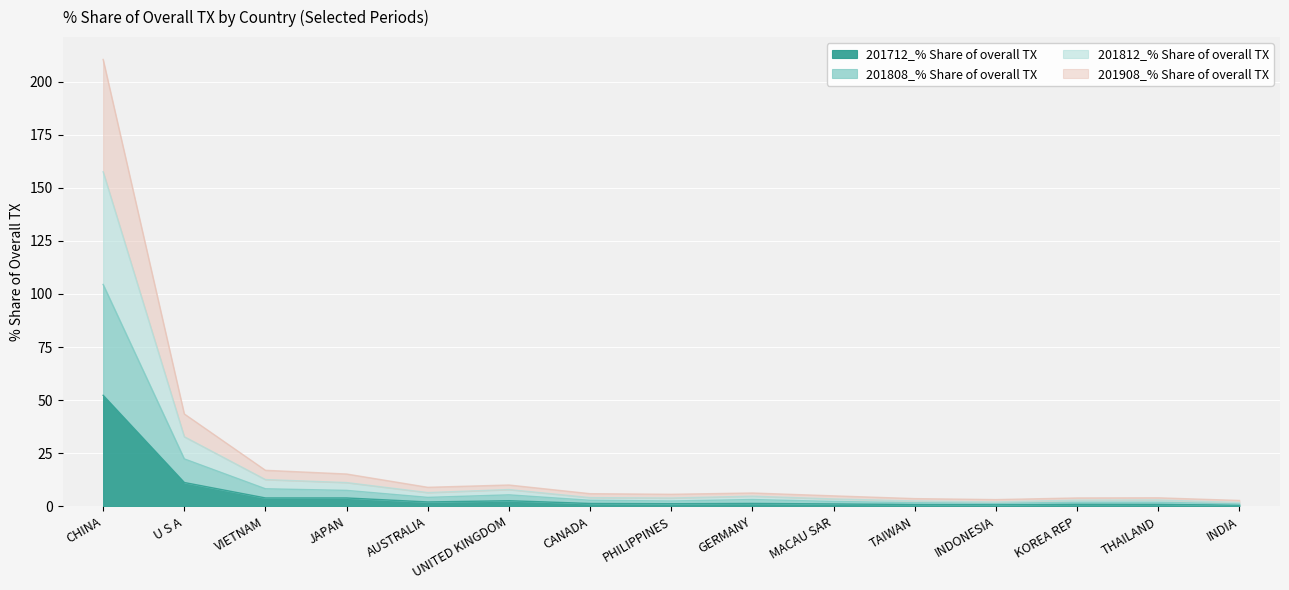

Rank the series at U S A from lowest to highest value.

201712_% Share of overall TX, 201808_% Share of overall TX, 201908_% Share of overall TX, 201812_% Share of overall TX